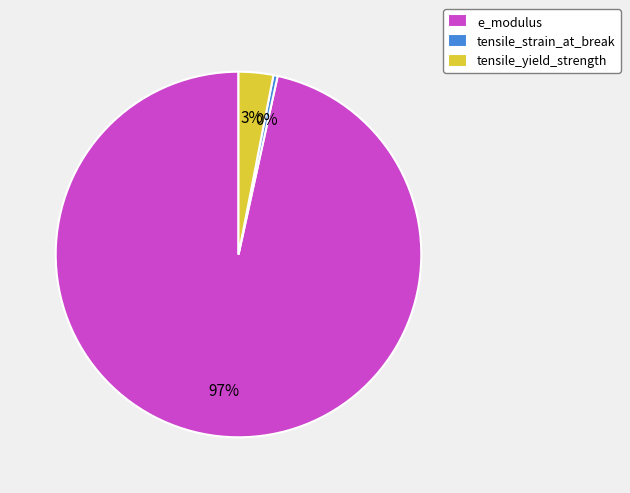

Is there a majority slice in this chart?

Yes